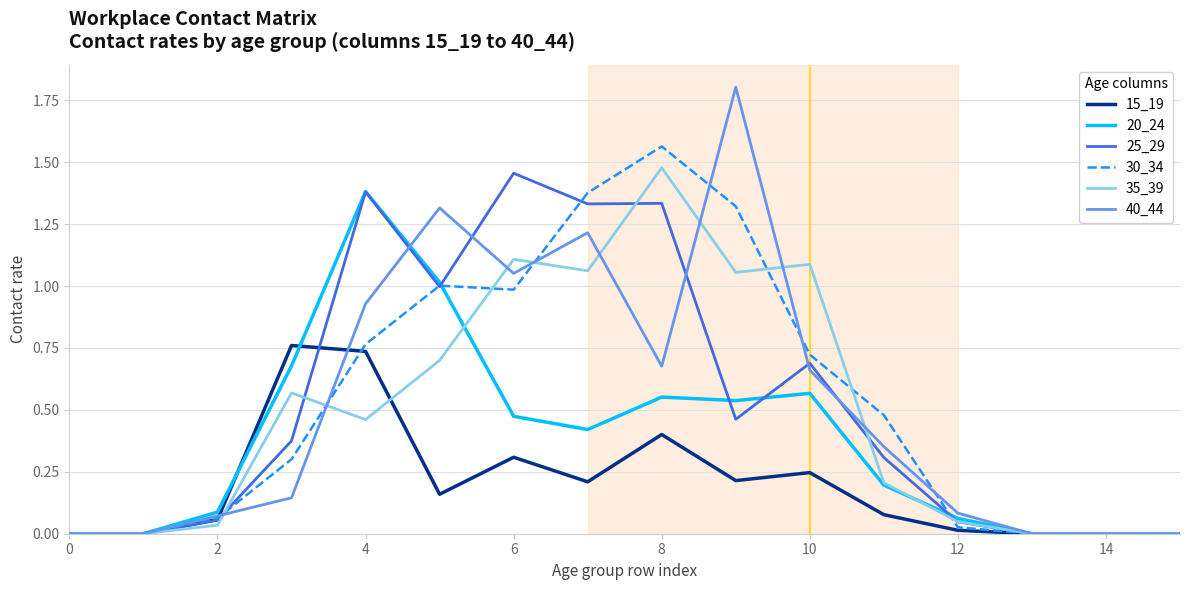

At how many categories does at least one series exceed 1?

7